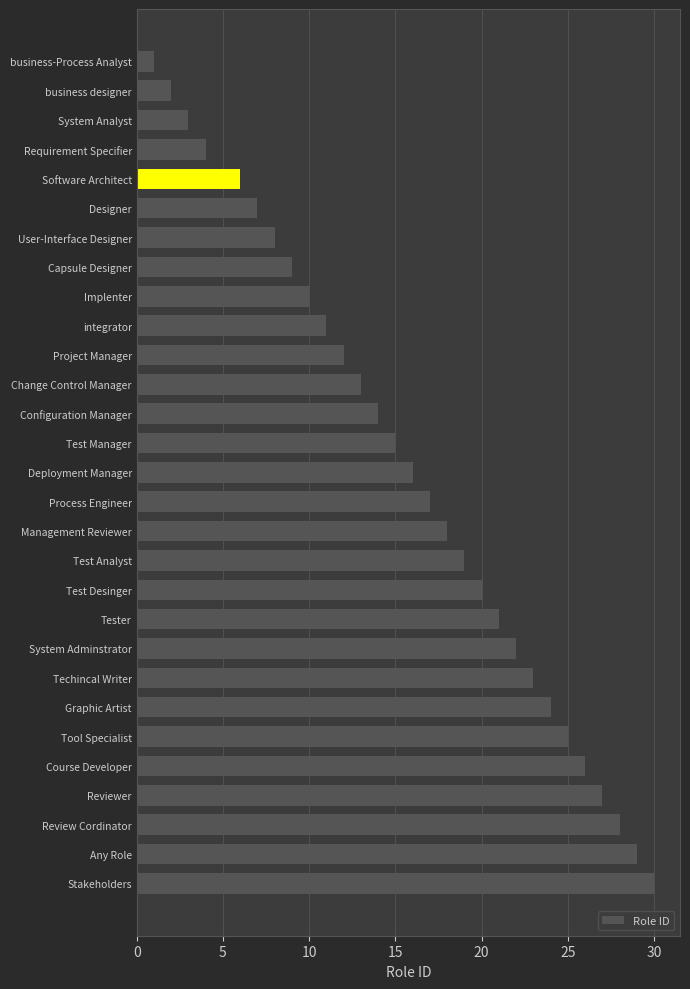

How many bars are there in total?

29